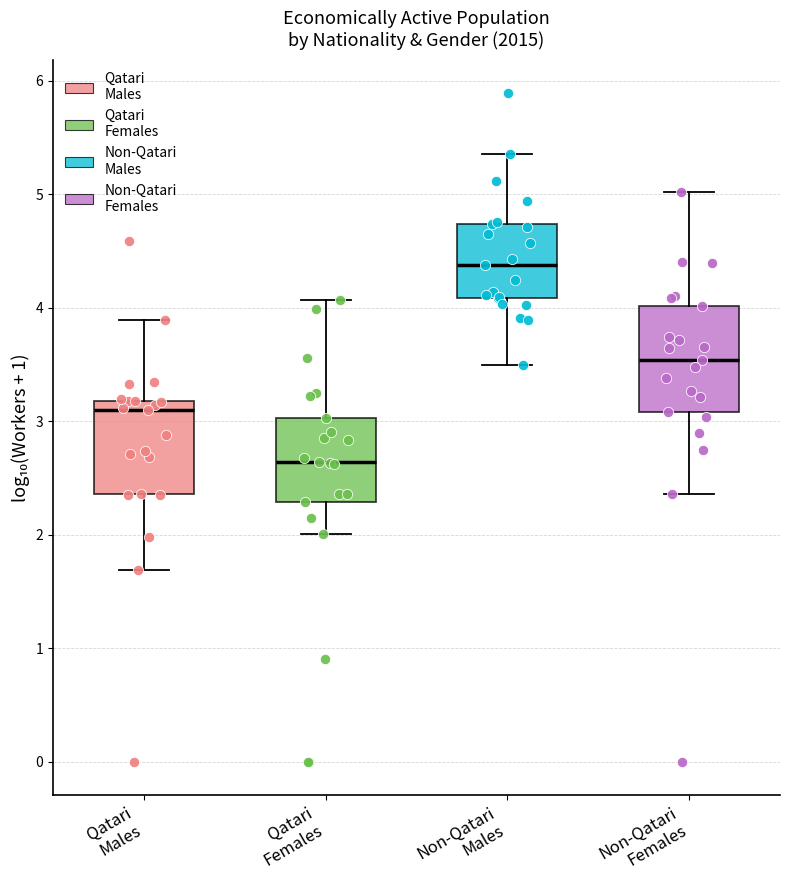

Reading left to right, read every box against the y-axis: the position of its median line, the range the box covers, and the ends of its whiskers. The values are not printed on the chart, so give them approximately, as read against the axis.

Qatari Males: median 3.1, box 2.4 to 3.2, whiskers 1.7 to 3.9
Qatari Females: median 2.6, box 2.3 to 3.0, whiskers 2.0 to 4.1
Non-Qatari Males: median 4.4, box 4.1 to 4.7, whiskers 3.5 to 5.4
Non-Qatari Females: median 3.5, box 3.1 to 4.0, whiskers 2.4 to 5.0